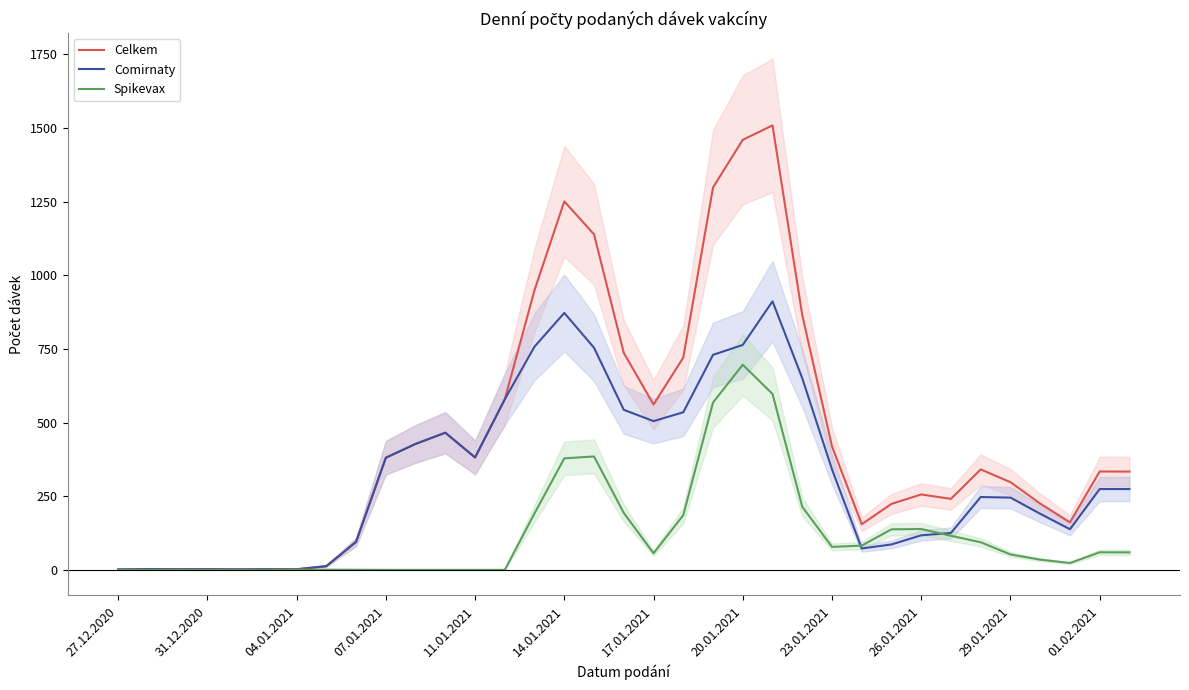

The Comirnaty series shows 887.2 at 17.01.2021. True or false?

False